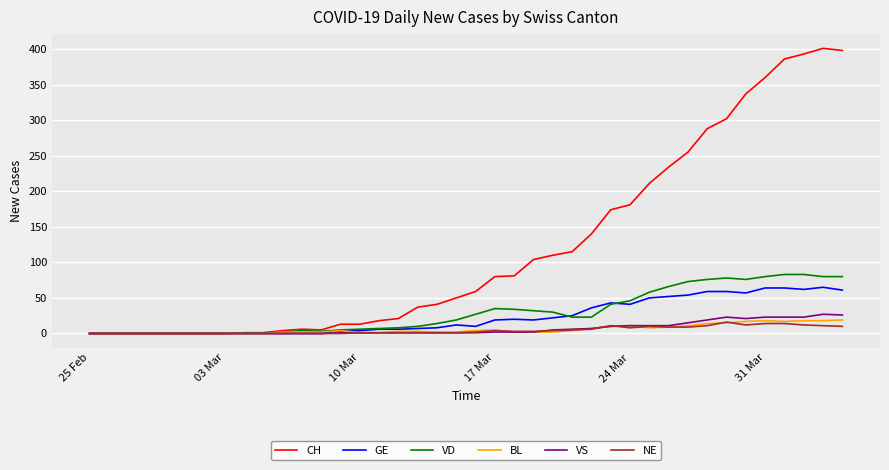

Does the chart display data point markers on the line(s)?

No